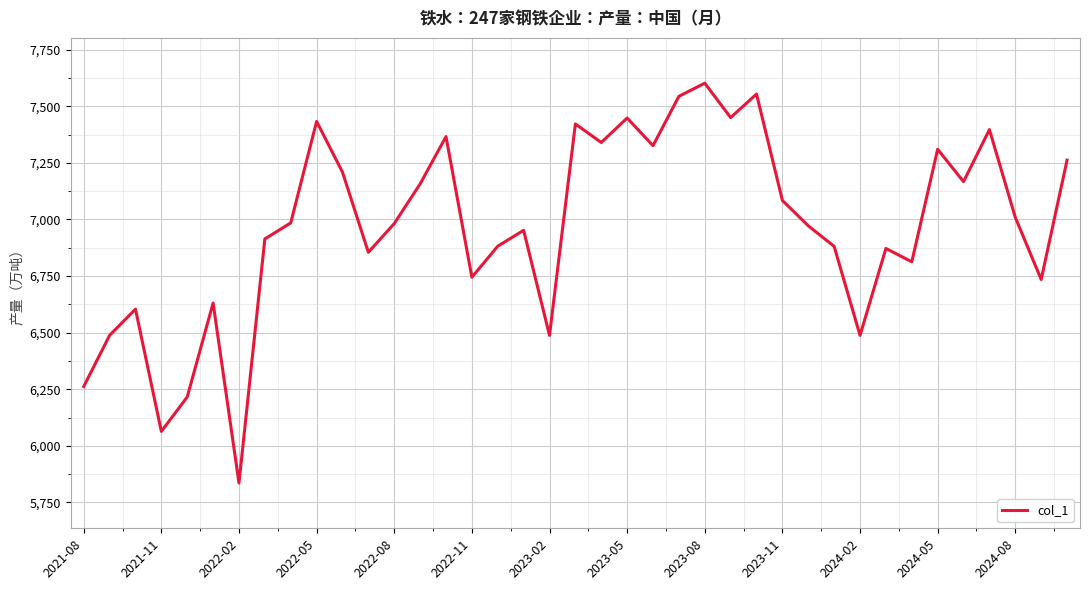

What is the difference between the maximum and minimum values?

1766